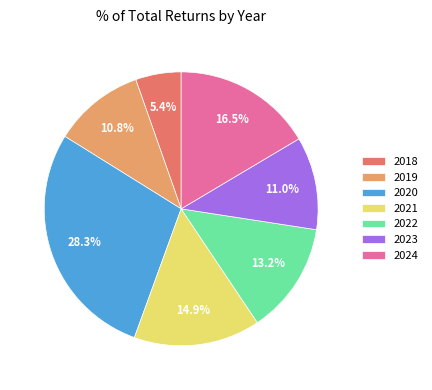

Which category has the biggest portion of the pie?

2020